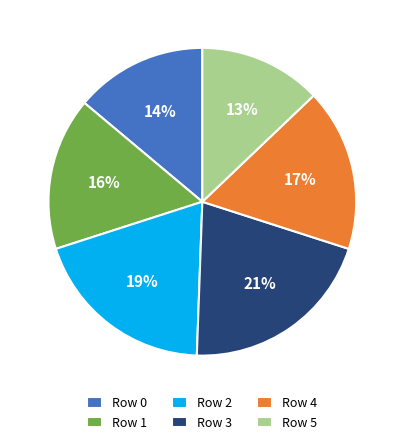

Rank the categories by value from lowest to highest.

Row 5, Row 0, Row 1, Row 4, Row 2, Row 3